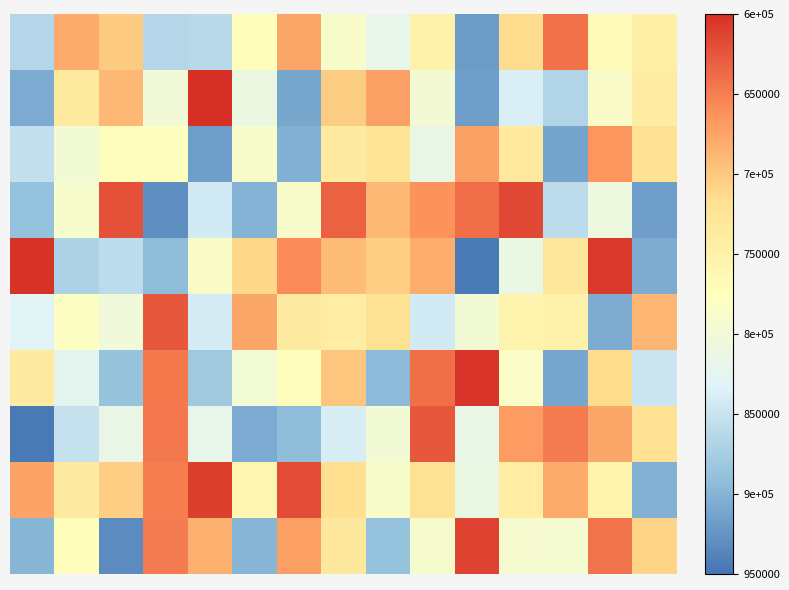

How many data points does each series have?

15